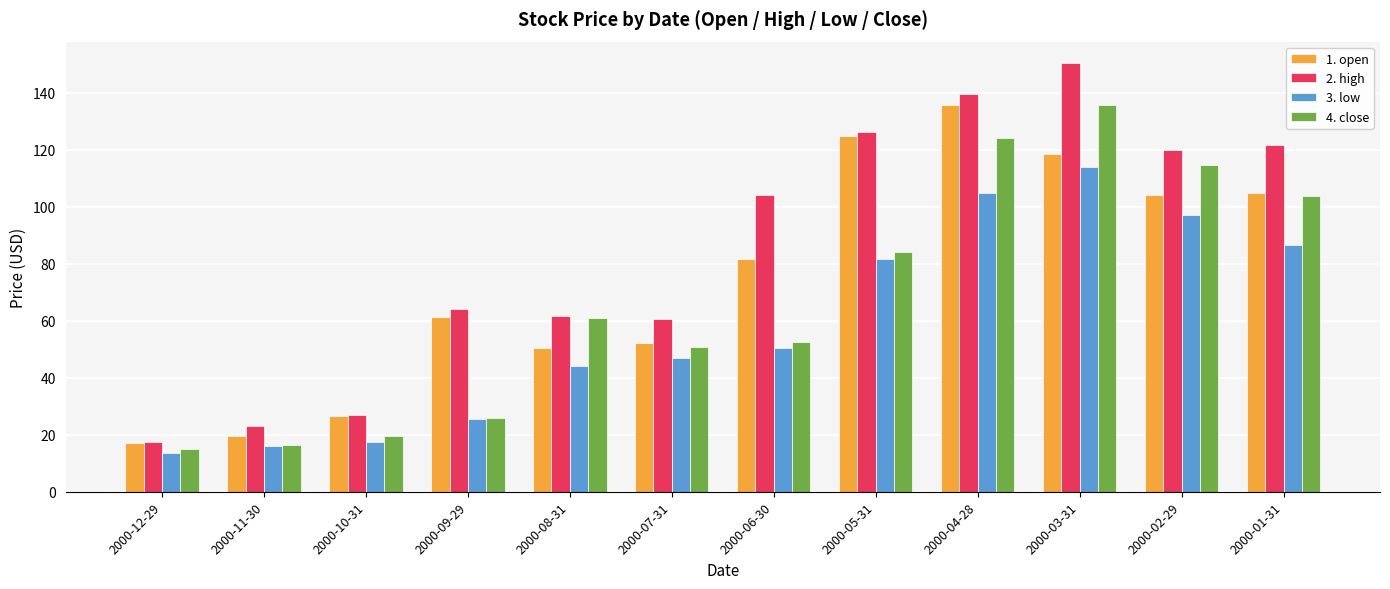

Between 2000-09-29 and 2000-08-31, which series saw the biggest shift?

4. close